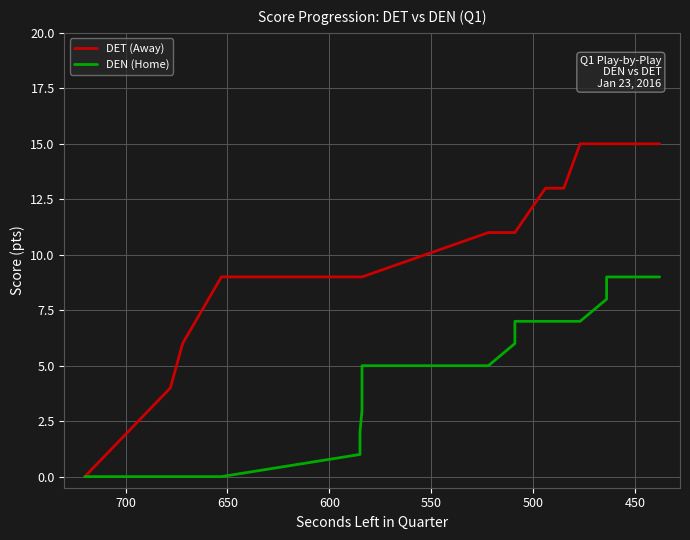

Is the value of DEN (Home) at 500 greater than the value of DET (Away) at 9?

No